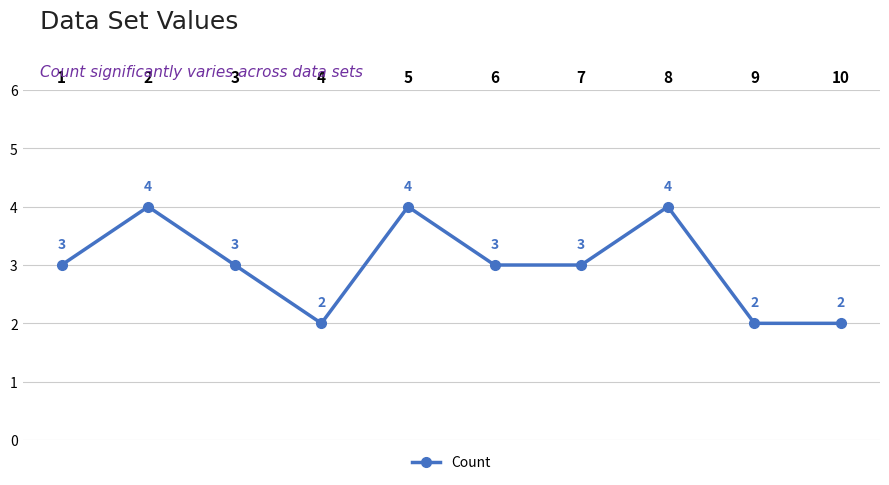

Where is the first local minimum?

4